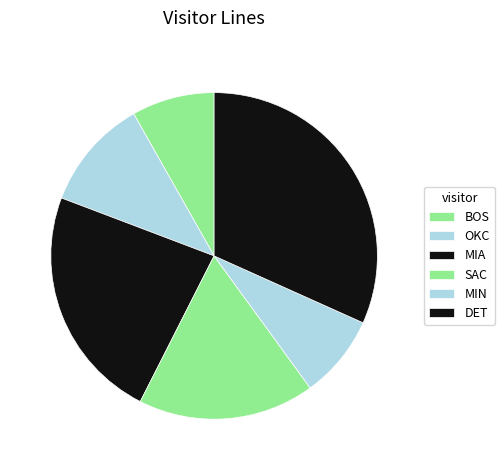

How many slices are in this pie chart?

6